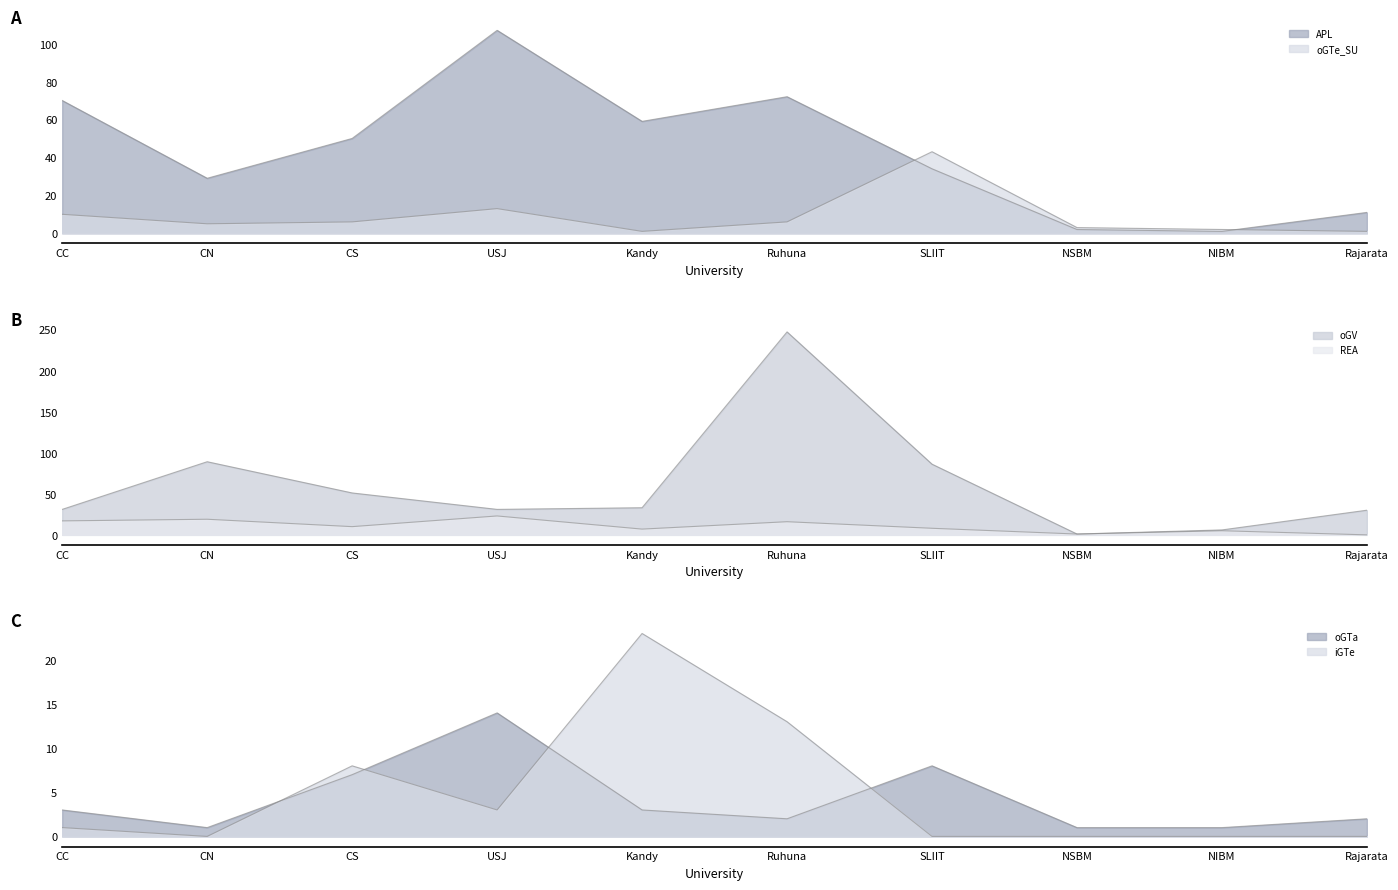

Reading left to right, what are all the values shown in this chart?

APL: 70	29	50	107	59	72	34	2	1	11
oGV: 31	89	51	31	33	247	86	1	6	30
oGTa: 3	1	7	14	3	2	8	1	1	2
iGTe: 1	0	8	3	23	13	0	0	0	0
REA: 17	19	10	23	7	16	8	1	5	0
oGTe_SU: 10	5	6	13	1	6	43	3	2	1